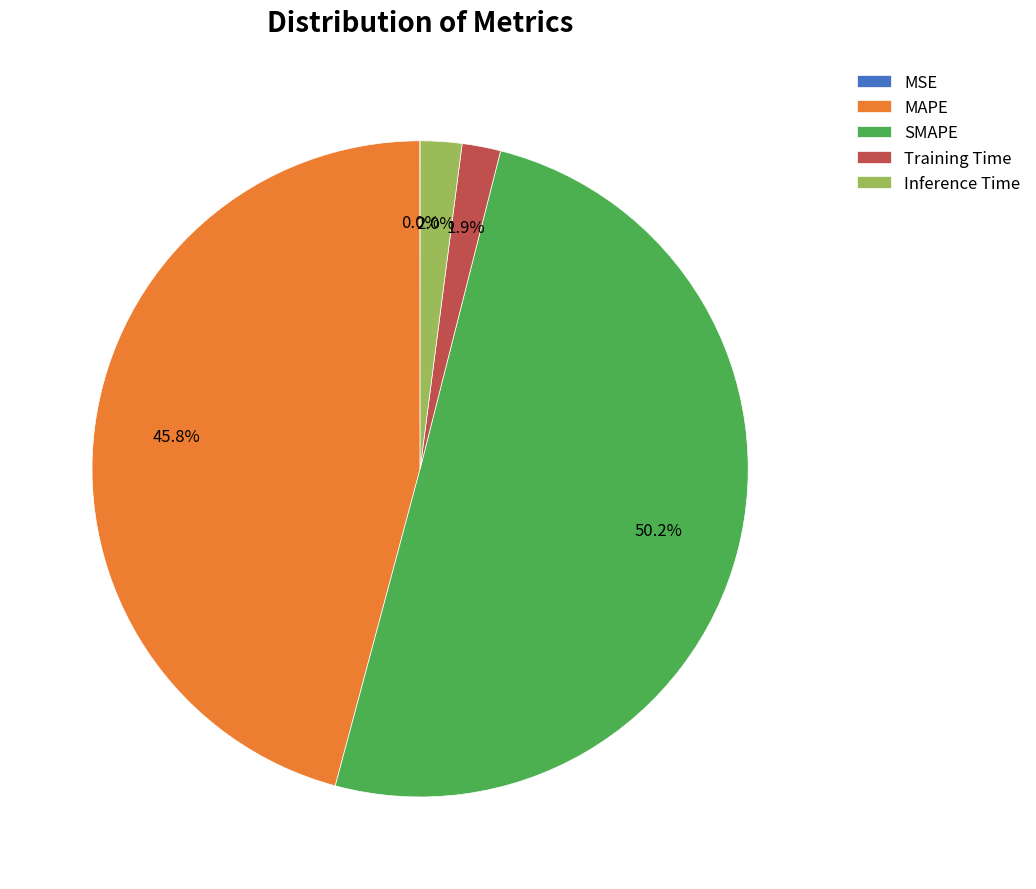

Which slice is the largest?

SMAPE